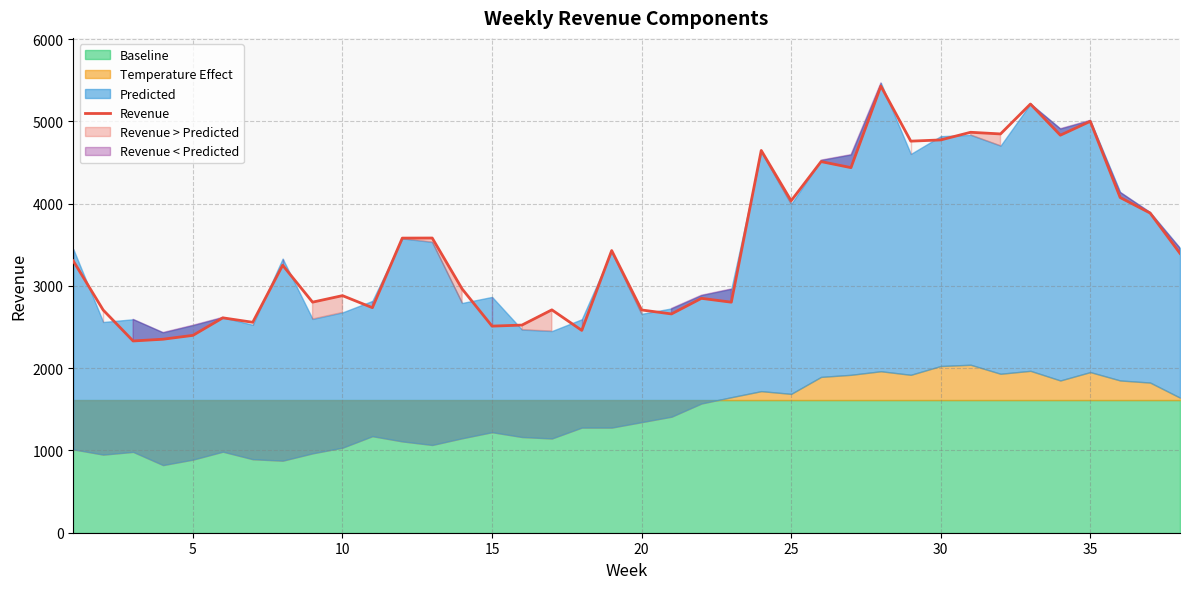

Reading right to left, list all the values displayed in this chart.

3395.2	3885.2	4073.7	4999.6	4831.2	5209.9	4846.5	4866.5	4773.6	4758.8	5428.0	4436.9	4510.3	4034.1	4645.7	2801.6	2848.5	2658.9	2707.2	3429.3	2459.0	2708.6	2523.3	2510.8	2963.0	3581.5	3580.6	2735.0	2881.3	2802.0	3251.0	2557.3	2611.7	2398.5	2351.6	2330.4	2706.3	3303.0